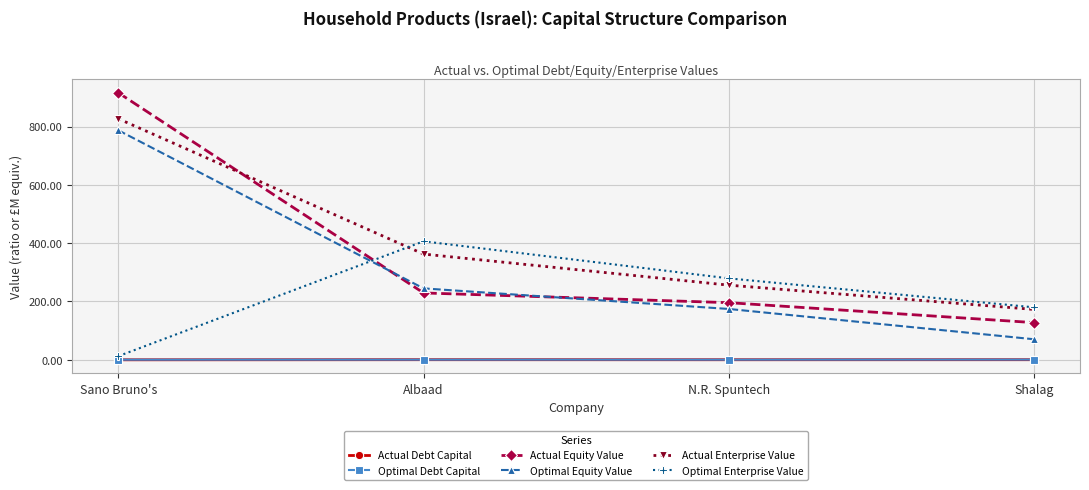

What is the approximate value of Actual Enterprise Value at N.R. Spuntech?

256.0